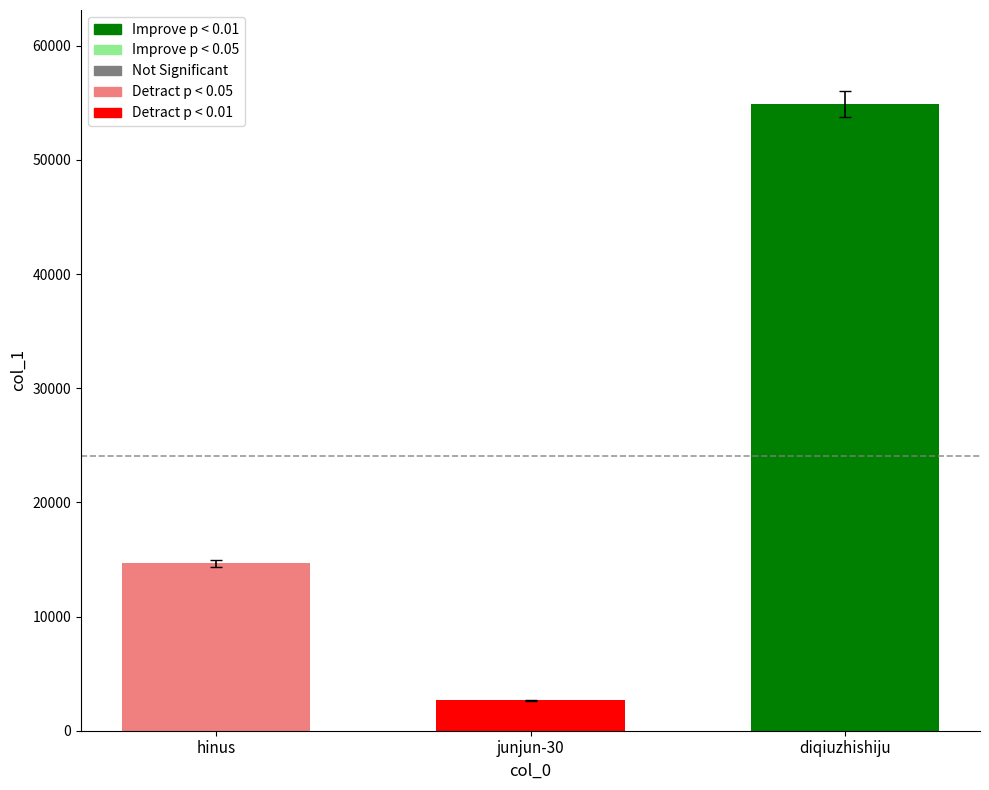

What is the value of the 3rd bar from the left?

54899